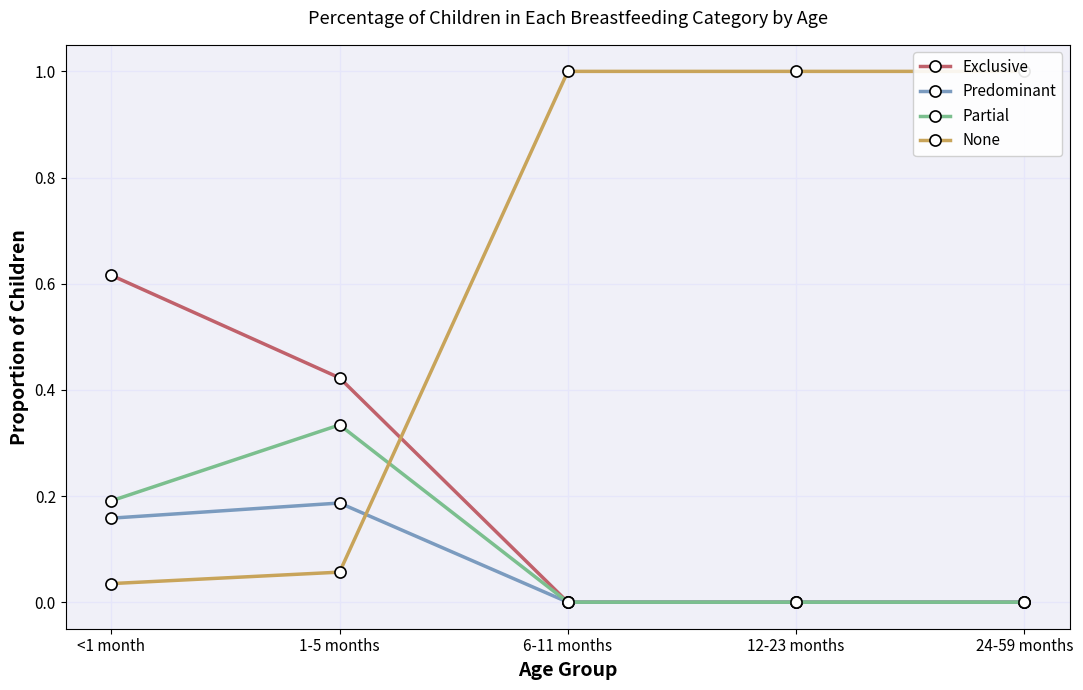

What is the total value across all series at 1-5 months?

1.0